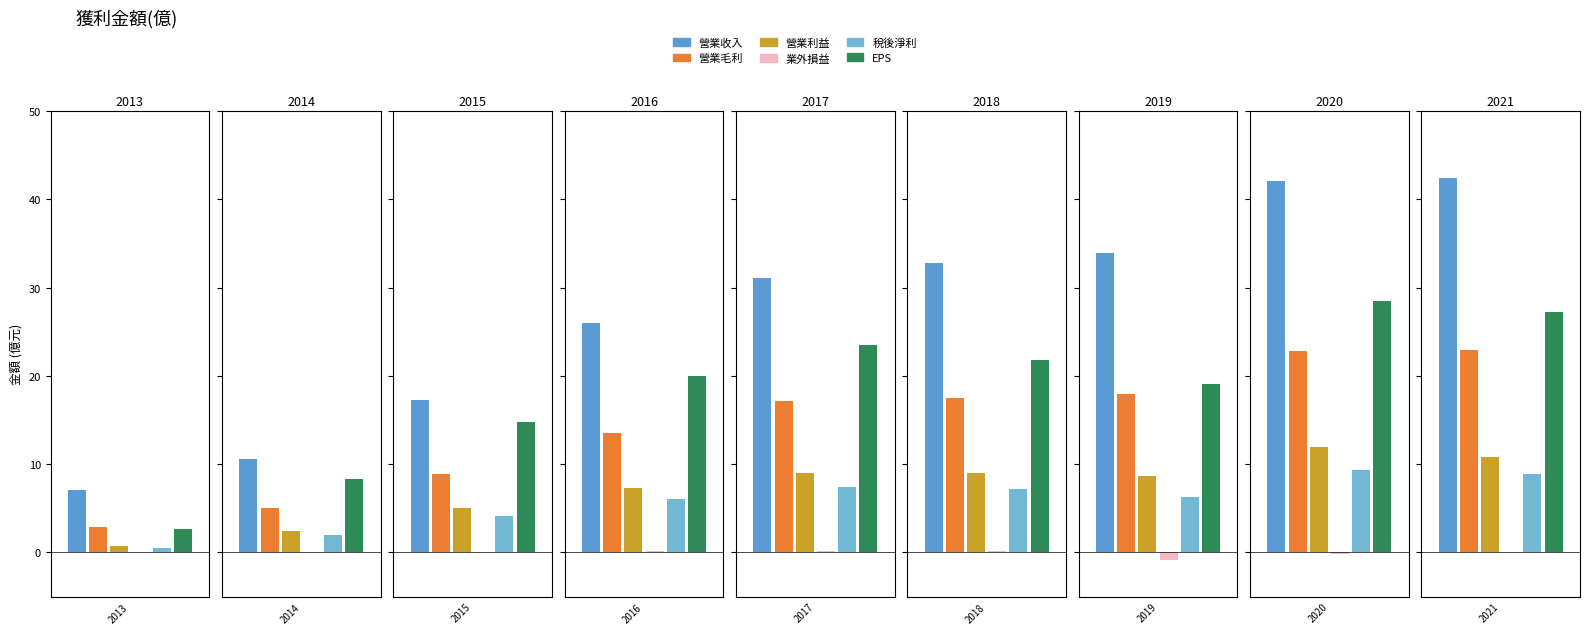

What is the sum of all EPS values?

165.9